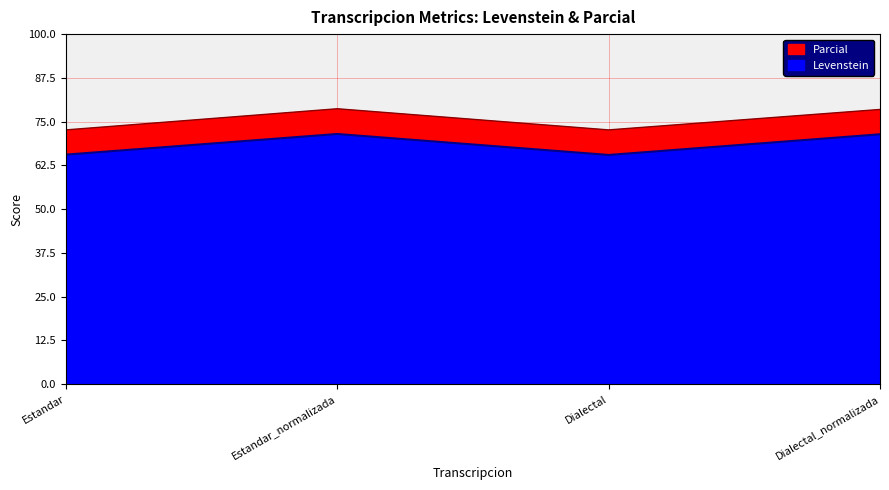

How many categories are shown in the chart?

4